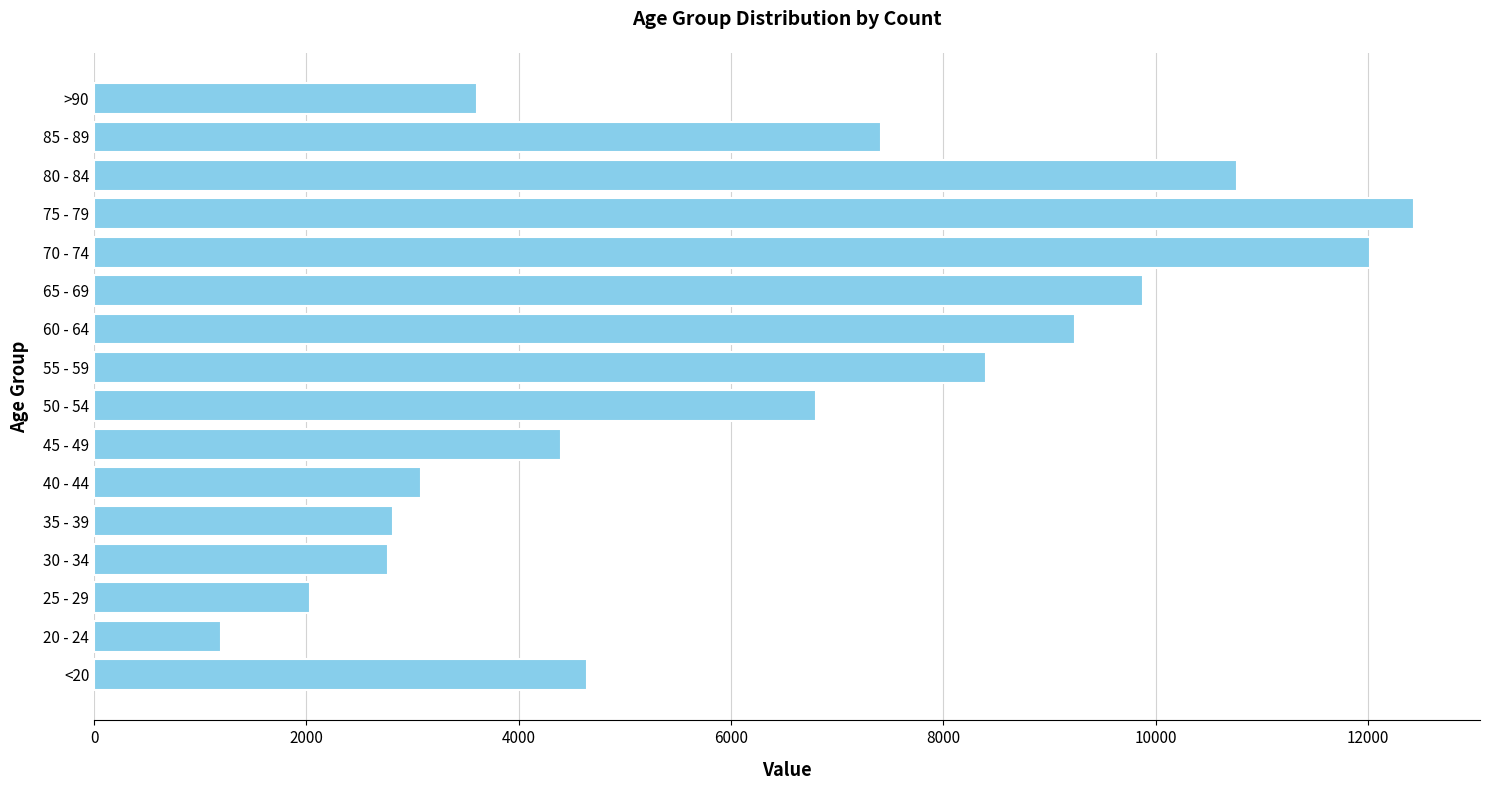

What value does the data have at 60 - 64?

9236